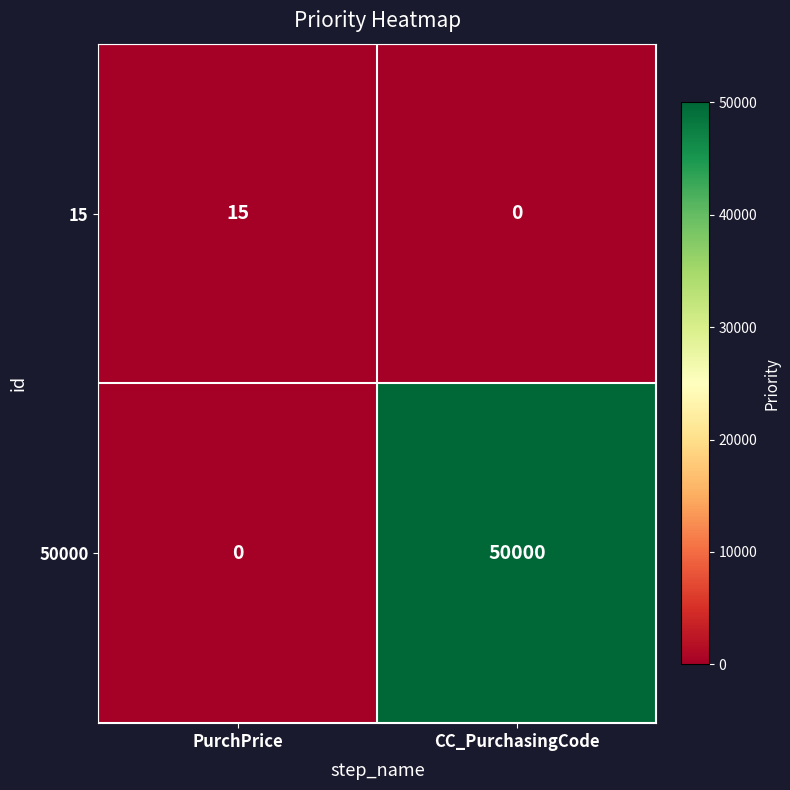

Is the value of 15 at PurchPrice greater than the value of 50000 at PurchPrice?

Yes